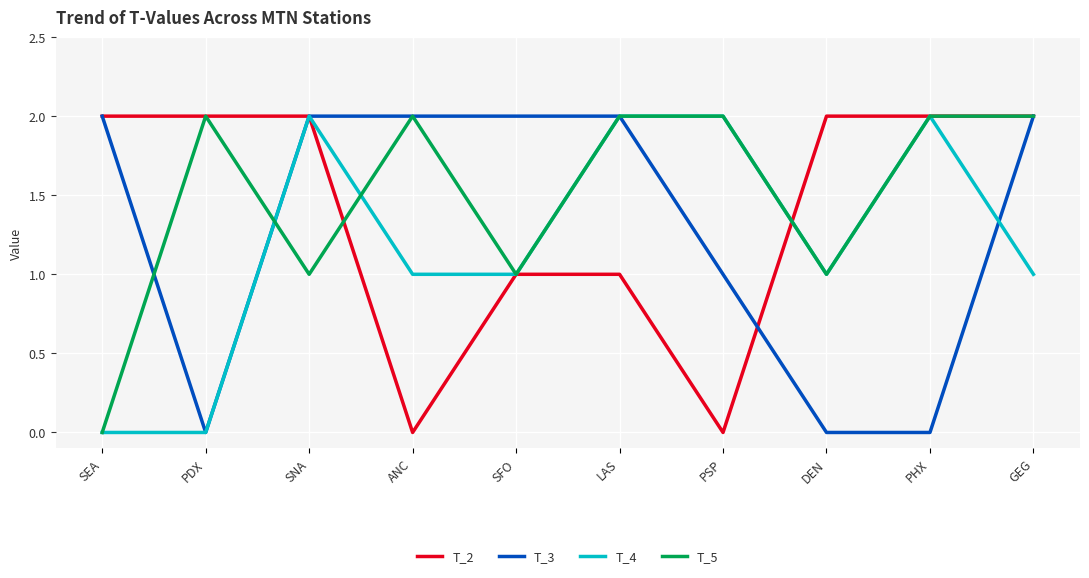

What are all the series names shown in the legend?

T_2, T_3, T_4, T_5